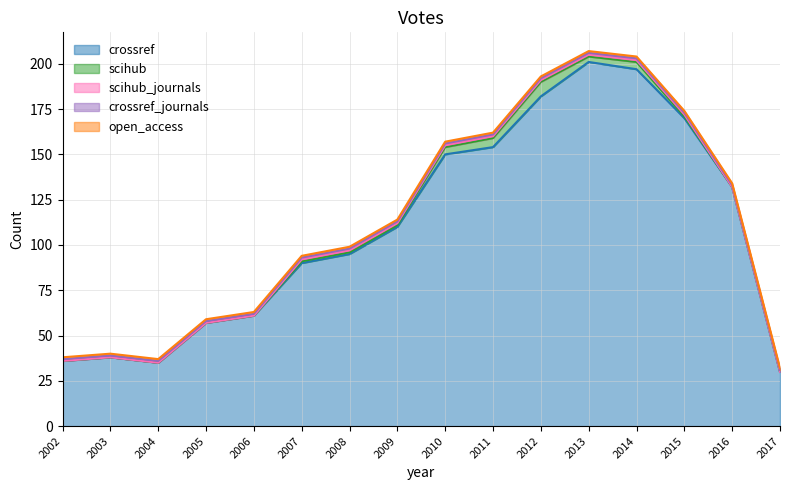

What is the difference between the second highest and second lowest values in the scihub series?

5